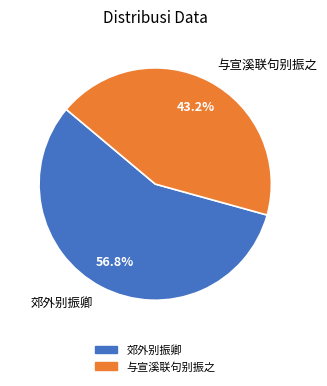

How many slices are in this pie chart?

2